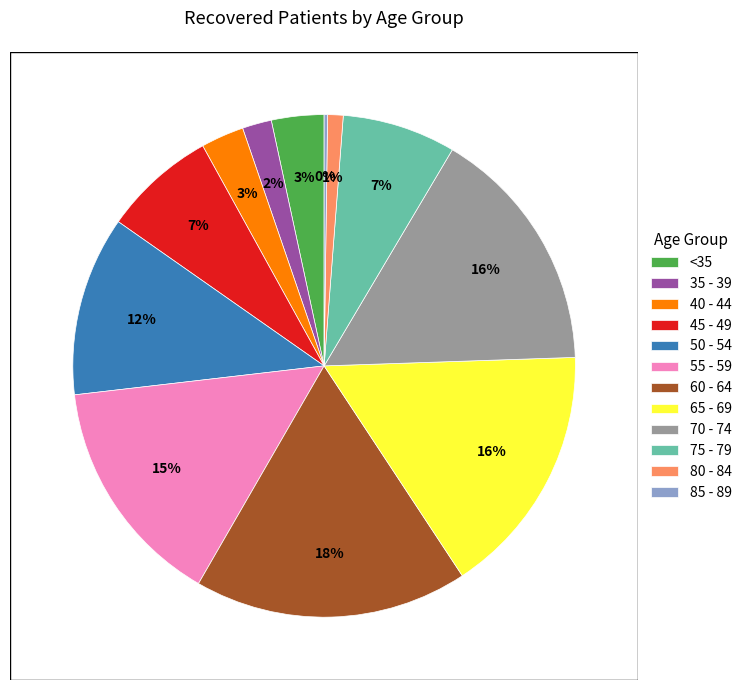

Approximately how many times larger is the value at 75 - 79 compared to 45 - 49?

1.0